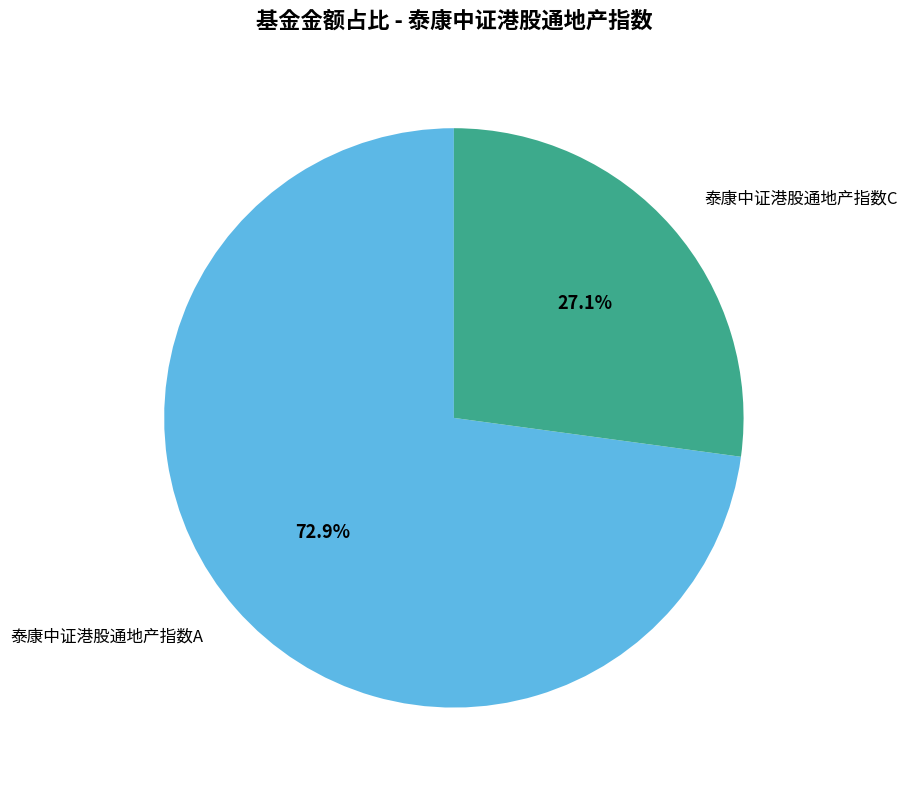

Rank the categories by value from highest to lowest.

泰康中证港股通地产指数A, 泰康中证港股通地产指数C